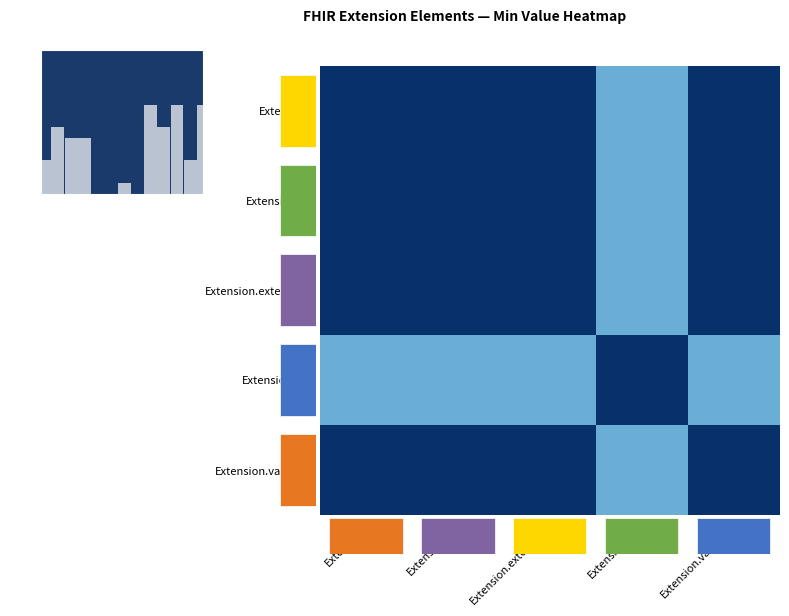

The value of Extension at Extension.url is 0.3. True or false?

False